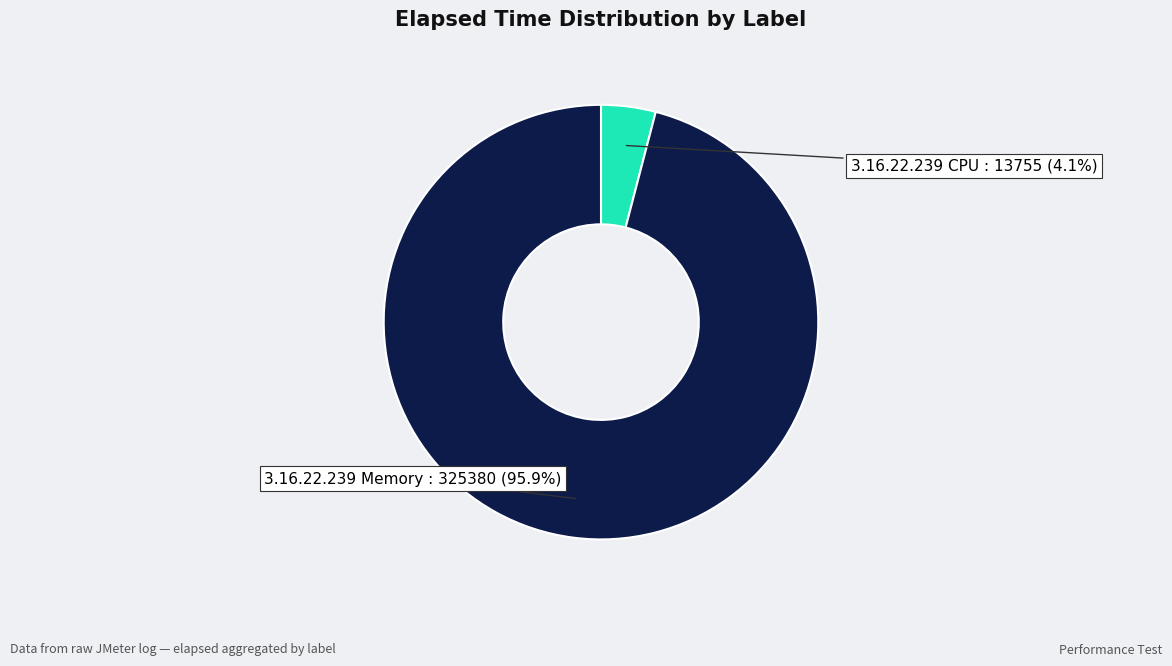

To the nearest percent, what is the difference between the largest and smallest slice percentages?

92%